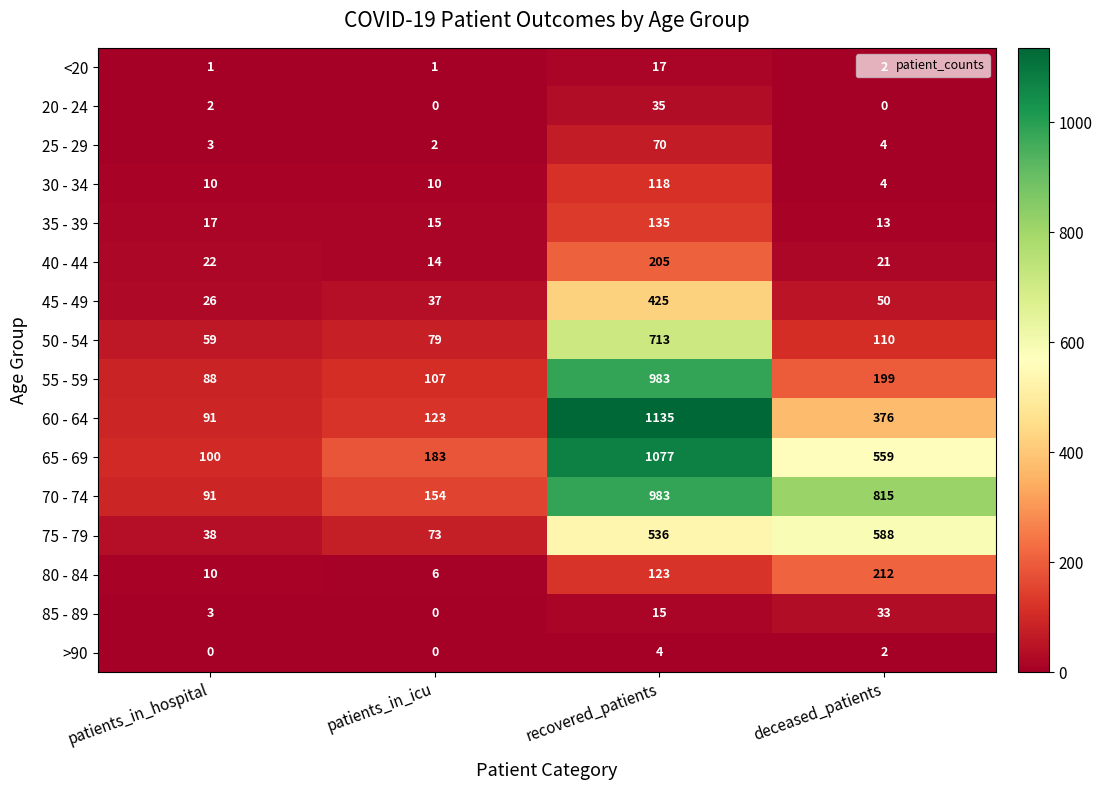

List the labels in order of 25 - 29 value, smallest first.

patients_in_icu, patients_in_hospital, deceased_patients, recovered_patients